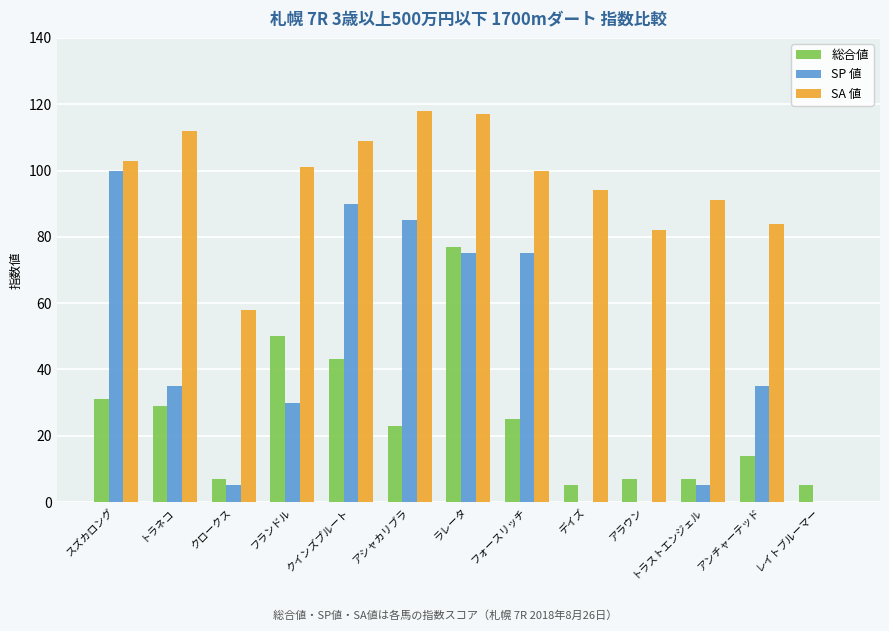

Is it true that 総合値 equals 32 at アシャカリブラ?

False